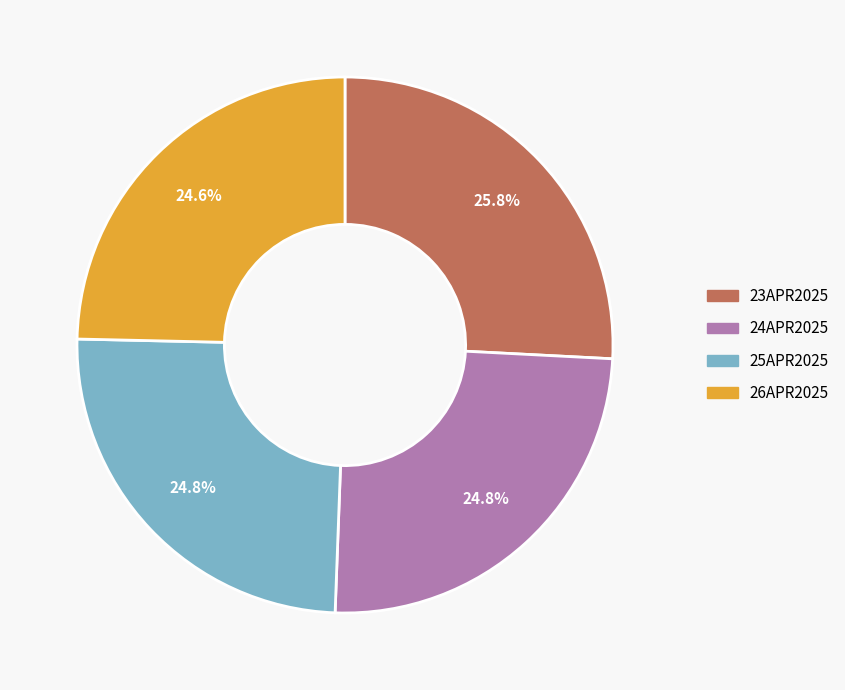

What percentage is the 25APR2025 slice, to the nearest percent?

25%